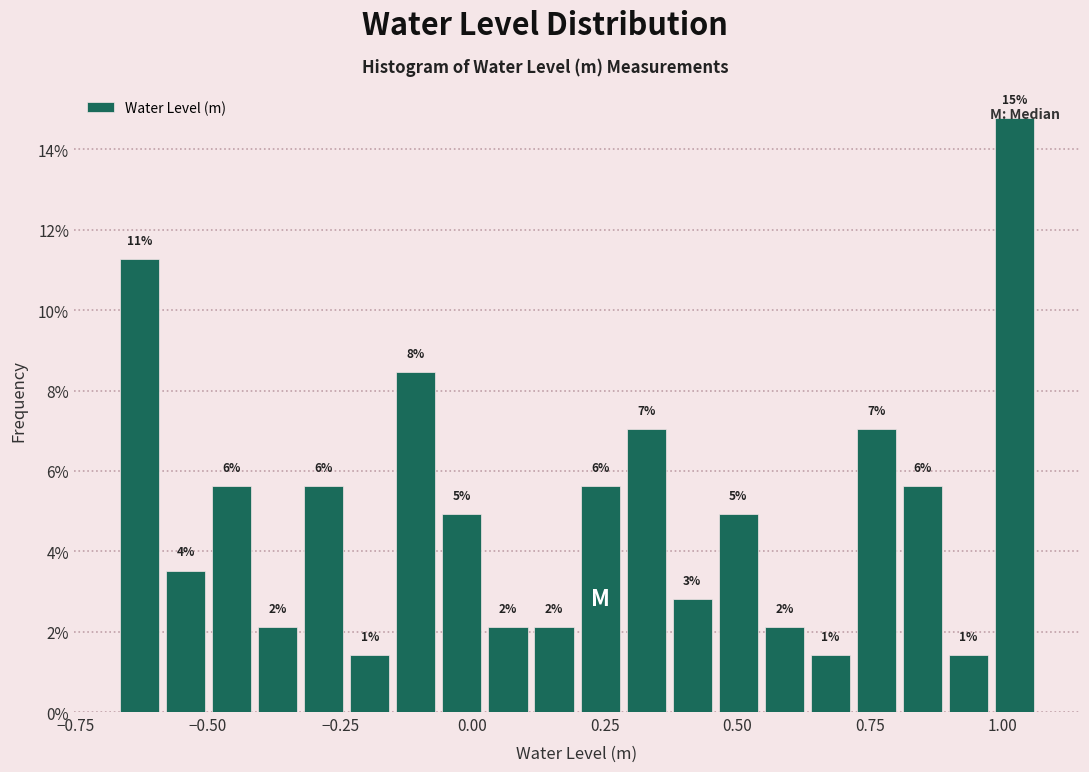

Around what value on the x-axis is the tallest bar? Give the approximate position of its centre, as read against the axis.

1.00